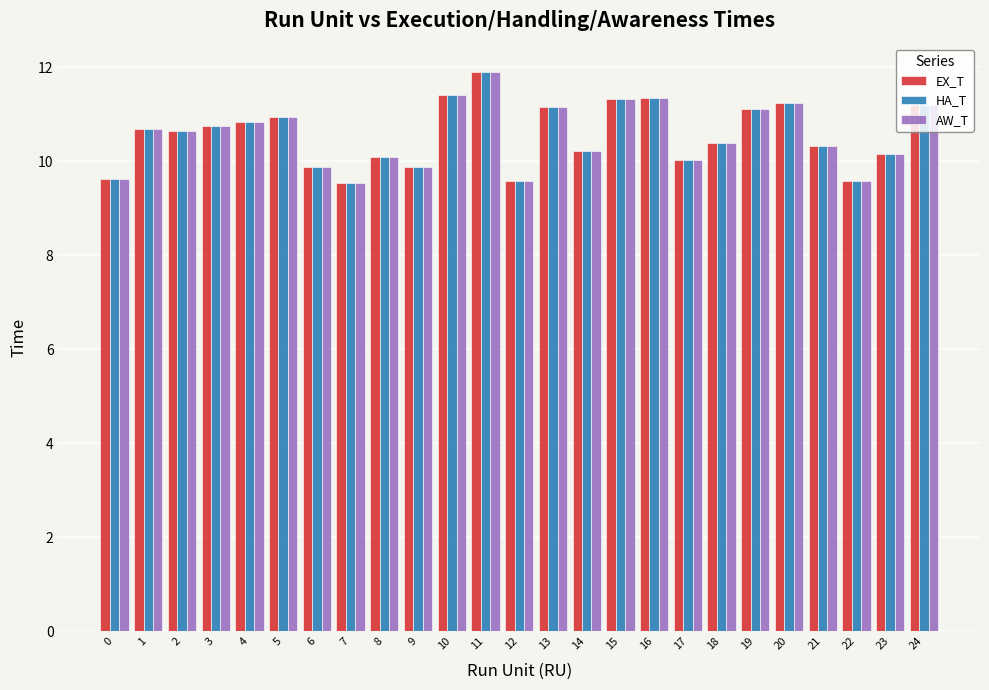

Is it true that HA_T equals 9.5 at 7?

True